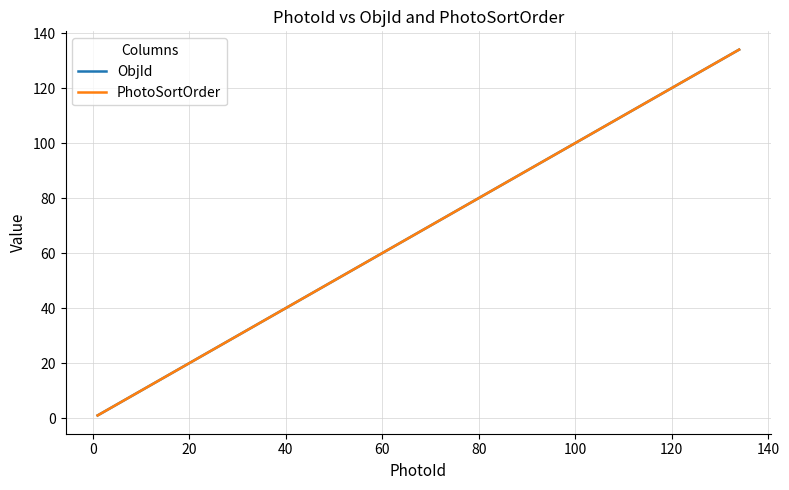

What is the lowest value of the ObjId series?

1